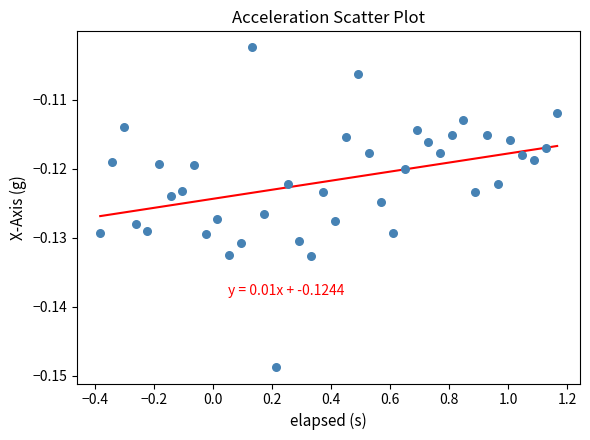

What is the range of X values (max minus min)?

1.5